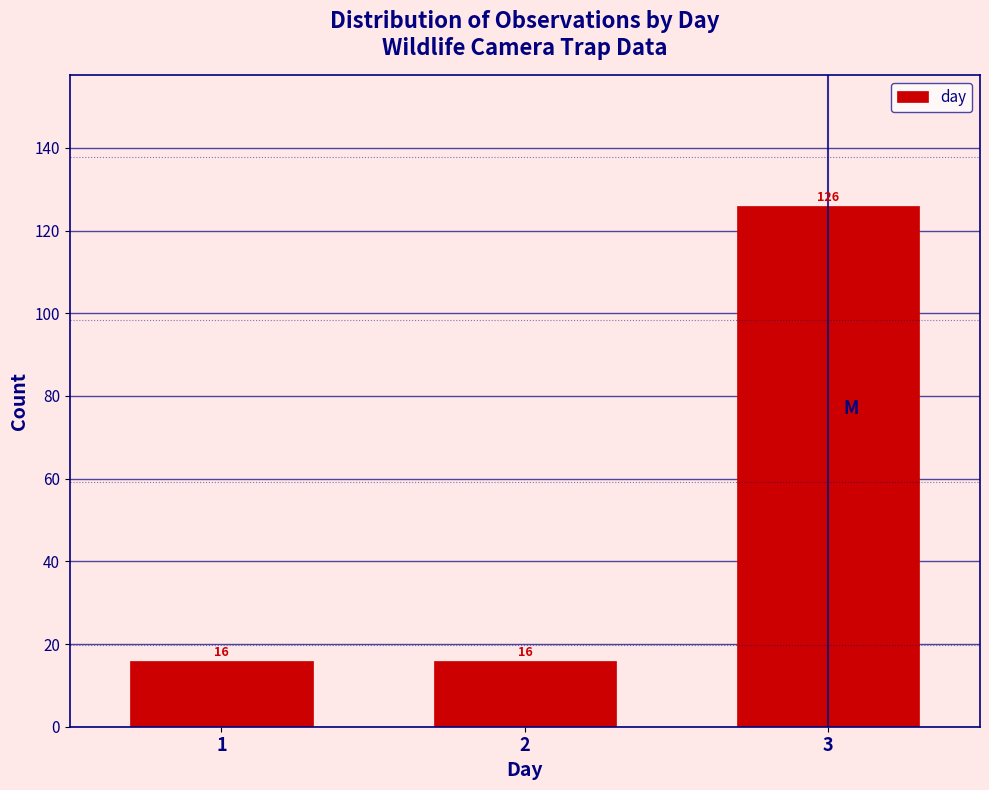

Reading left to right, what are all the values shown in this chart?

16	16	126